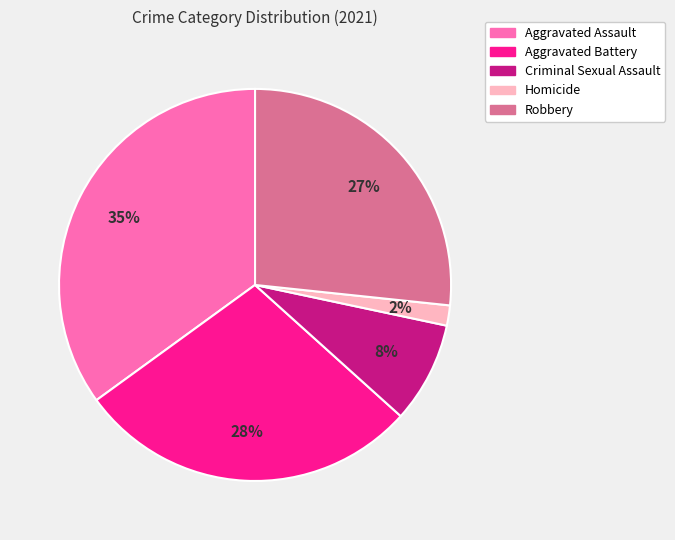

To the nearest percent, what portion does Robbery represent?

27%